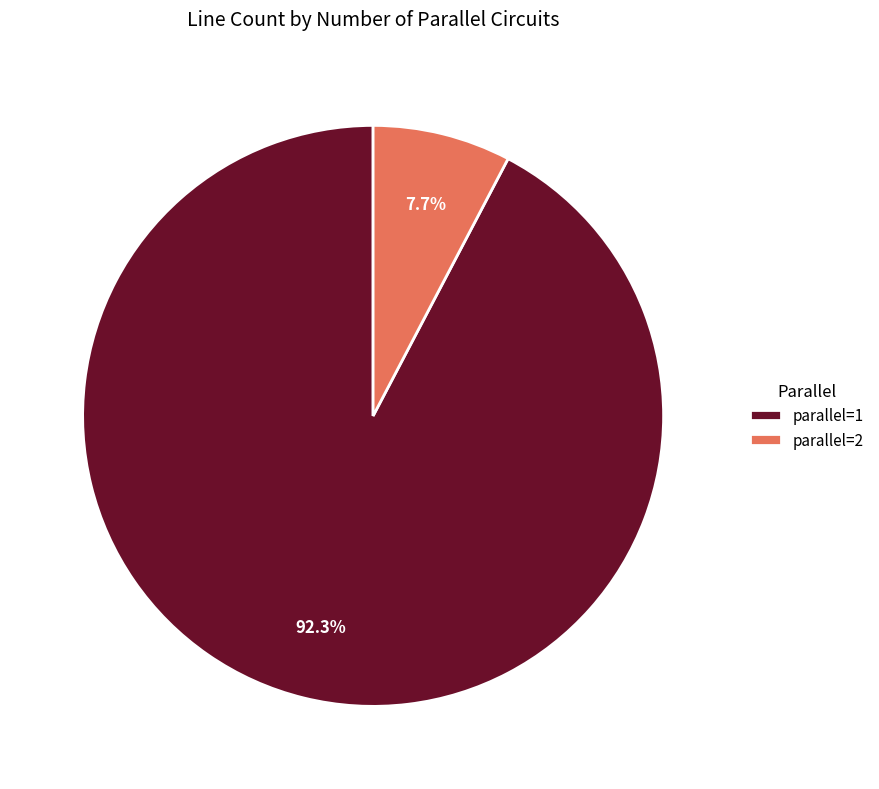

What is the majority slice?

parallel=1